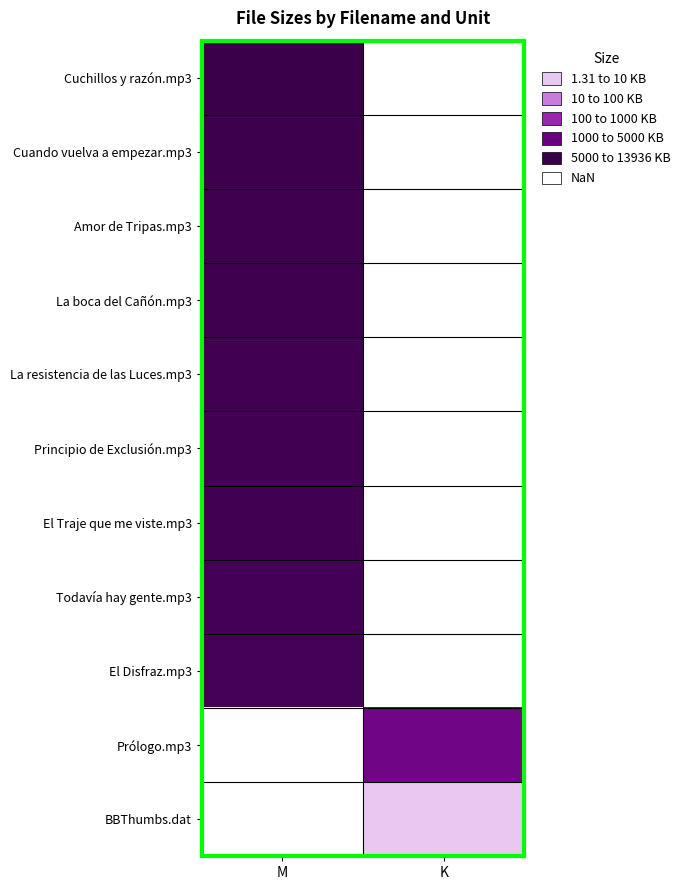

Which label corresponds to the smallest value in the chart?

K